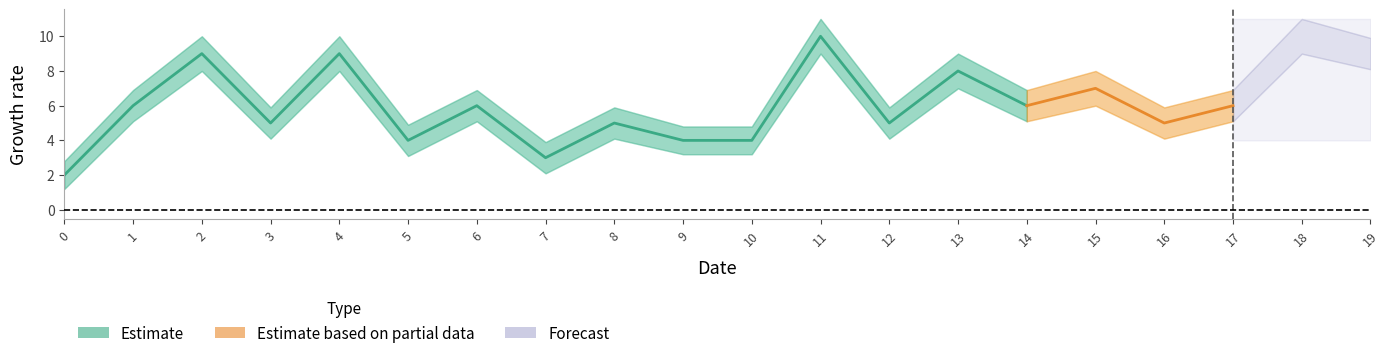

Reading right to left, list all the values displayed in this chart.

Estimate: 19=9.0	18=10.0	17=6.0	16=5.0	15=7.0	14=6.0	13=8.0	12=5.0	11=10.0	10=4.0	9=4.0	8=5.0	7=3.0	6=6.0	5=4.0	4=9.0	3=5.0	2=9.0	1=6.0	0=2.0
Estimate_lower: 19=8.1	18=9.0	17=5.1	16=4.1	15=6.0	14=5.1	13=7.0	12=4.1	11=9.0	10=3.2	9=3.2	8=4.1	7=2.1	6=5.1	5=3.1	4=8.0	3=4.1	2=8.0	1=5.1	0=1.2
Estimate_upper: 19=9.9	18=11.0	17=6.9	16=5.9	15=8.0	14=6.9	13=9.0	12=5.9	11=11.0	10=4.8	9=4.8	8=5.9	7=3.9	6=6.9	5=4.9	4=10.0	3=5.9	2=10.0	1=6.9	0=2.8